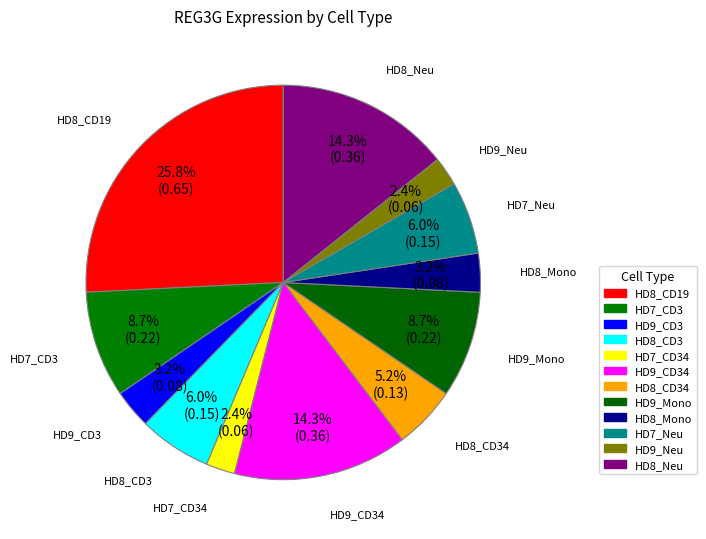

The HD8_CD19 slice represents 15% of the pie. True or false?

False